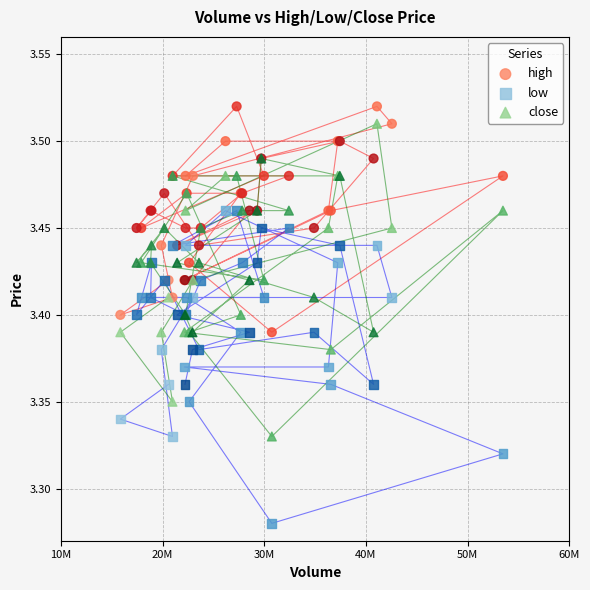

Which series contains the highest Y value?

high